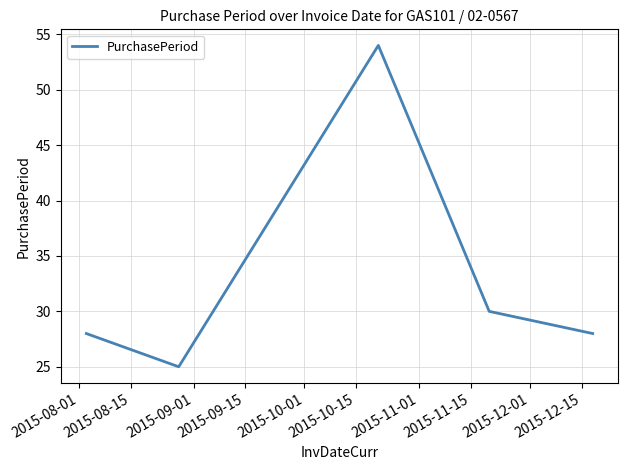

What is the greatest value displayed?

54